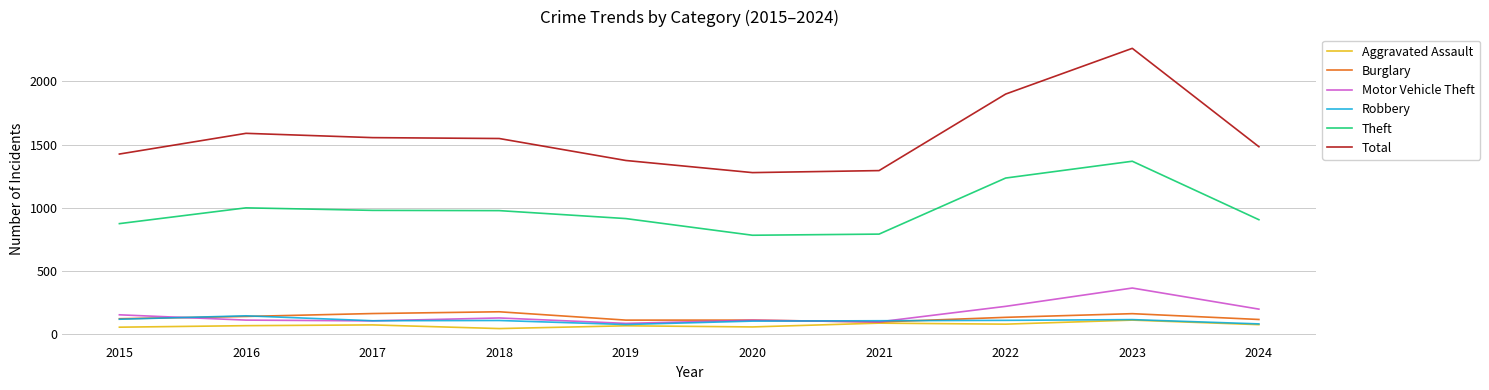

The value of Theft at 2022 is 661. True or false?

False